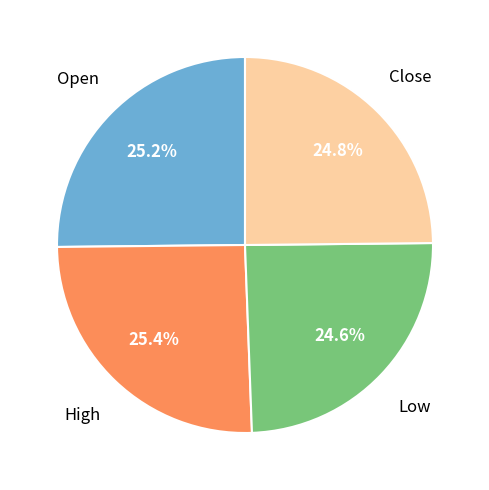

What percentage do Close and Low together represent?

49.4%